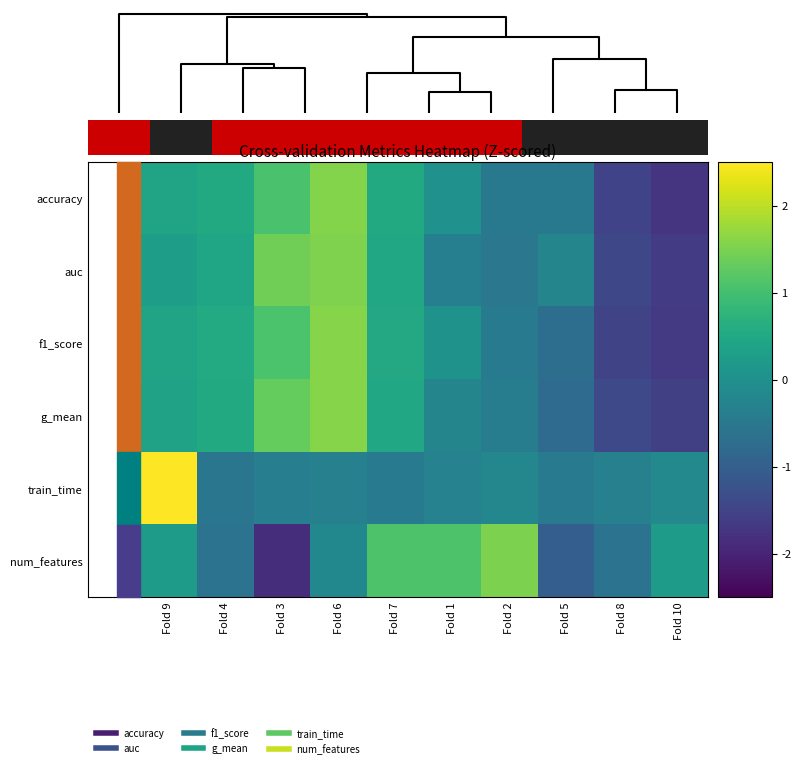

Reading left to right, what are all the values shown in this chart?

accuracy: Fold 9=0.4	Fold 4=0.5	Fold 3=1.1	Fold 6=1.6	Fold 7=0.5	Fold 1=0.0	Fold 2=-0.5	Fold 5=-0.5	Fold 8=-1.5	Fold 10=-1.7
auc: Fold 9=0.3	Fold 4=0.4	Fold 3=1.4	Fold 6=1.5	Fold 7=0.5	Fold 1=-0.3	Fold 2=-0.5	Fold 5=-0.2	Fold 8=-1.4	Fold 10=-1.6
f1_score: Fold 9=0.4	Fold 4=0.6	Fold 3=1.1	Fold 6=1.6	Fold 7=0.5	Fold 1=0.0	Fold 2=-0.4	Fold 5=-0.7	Fold 8=-1.5	Fold 10=-1.6
g_mean: Fold 9=0.4	Fold 4=0.5	Fold 3=1.3	Fold 6=1.6	Fold 7=0.5	Fold 1=-0.2	Fold 2=-0.4	Fold 5=-0.8	Fold 8=-1.4	Fold 10=-1.5
train_time: Fold 9=3.0	Fold 4=-0.5	Fold 3=-0.4	Fold 6=-0.3	Fold 7=-0.4	Fold 1=-0.3	Fold 2=-0.2	Fold 5=-0.4	Fold 8=-0.3	Fold 10=-0.1
num_features: Fold 9=0.3	Fold 4=-0.6	Fold 3=-1.9	Fold 6=-0.2	Fold 7=1.1	Fold 1=1.1	Fold 2=1.5	Fold 5=-1.0	Fold 8=-0.6	Fold 10=0.3